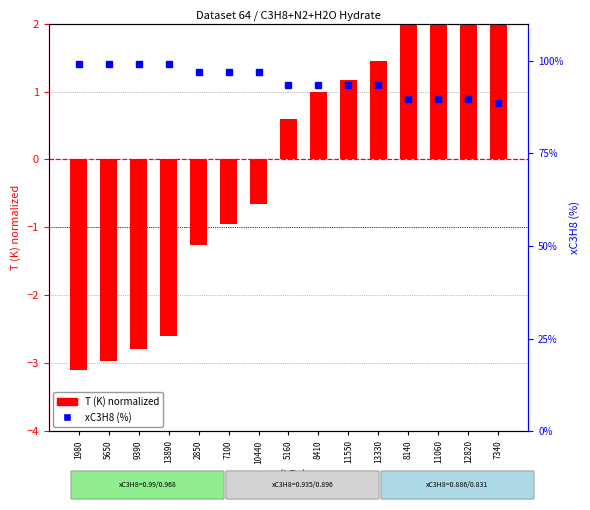

What is the spread (max minus min) of values at 7340?

86.3